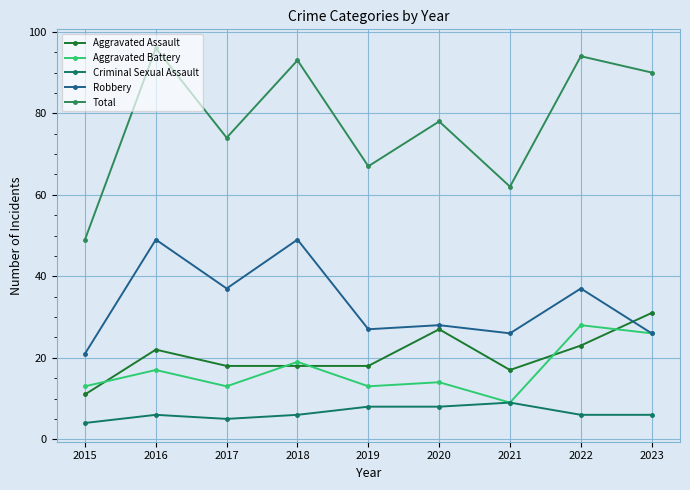

What is the difference between the second highest and minimum values in the Robbery series?

28